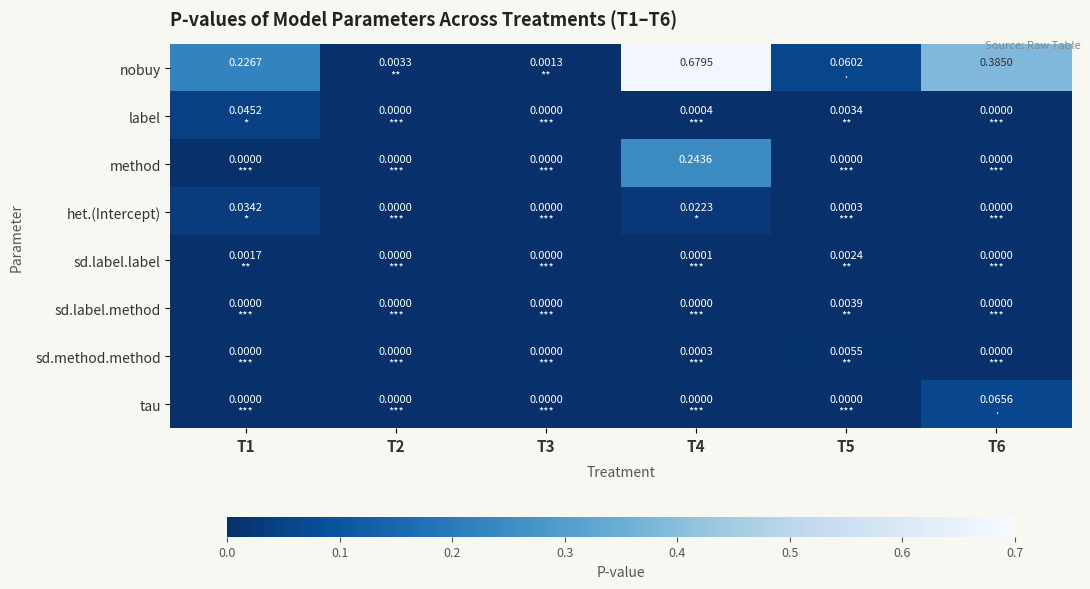

The method series shows 0.1 at T2. True or false?

False